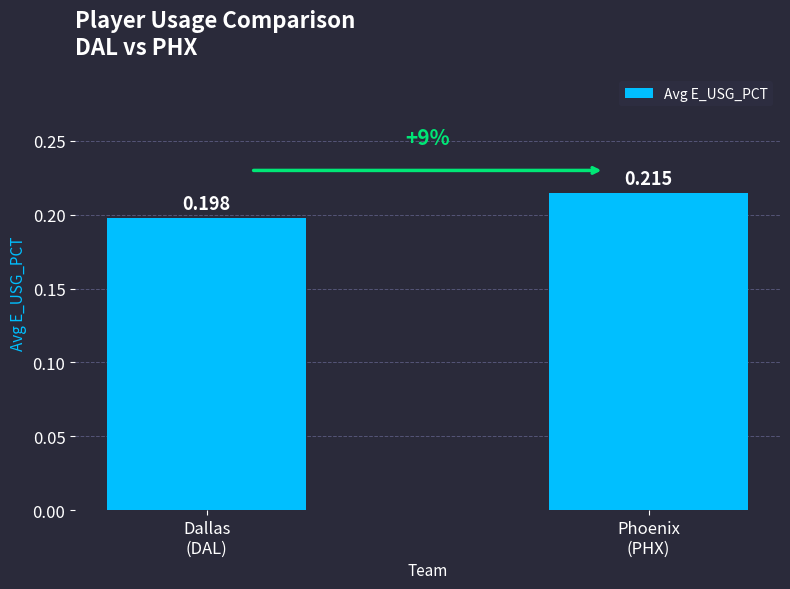

How many bars are there in total?

2